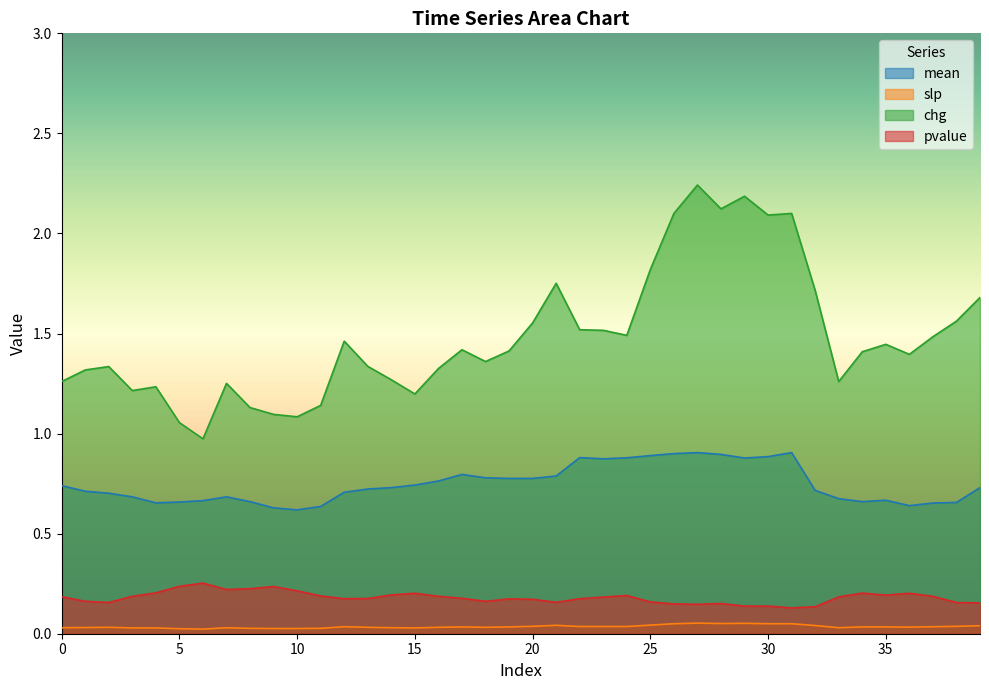

Reading right to left, list all the values displayed in this chart.

mean: 0.7	0.7	0.7	0.6	0.7	0.7	0.7	0.7	0.9	0.9	0.9	0.9	0.9	0.9	0.9	0.9	0.9	0.9	0.8	0.8	0.8	0.8	0.8	0.8	0.7	0.7	0.7	0.7	0.6	0.6	0.6	0.7	0.7	0.7	0.7	0.7	0.7	0.7	0.7	0.7
slp: 0.0	0.0	0.0	0.0	0.0	0.0	0.0	0.0	0.1	0.1	0.1	0.1	0.1	0.1	0.0	0.0	0.0	0.0	0.0	0.0	0.0	0.0	0.0	0.0	0.0	0.0	0.0	0.0	0.0	0.0	0.0	0.0	0.0	0.0	0.0	0.0	0.0	0.0	0.0	0.0
chg: 1.7	1.6	1.5	1.4	1.4	1.4	1.3	1.7	2.1	2.1	2.2	2.1	2.2	2.1	1.8	1.5	1.5	1.5	1.8	1.6	1.4	1.4	1.4	1.3	1.2	1.3	1.3	1.5	1.1	1.1	1.1	1.1	1.3	1.0	1.1	1.2	1.2	1.3	1.3	1.3
pvalue: 0.2	0.2	0.2	0.2	0.2	0.2	0.2	0.1	0.1	0.1	0.1	0.2	0.1	0.1	0.2	0.2	0.2	0.2	0.2	0.2	0.2	0.2	0.2	0.2	0.2	0.2	0.2	0.2	0.2	0.2	0.2	0.2	0.2	0.3	0.2	0.2	0.2	0.2	0.2	0.2